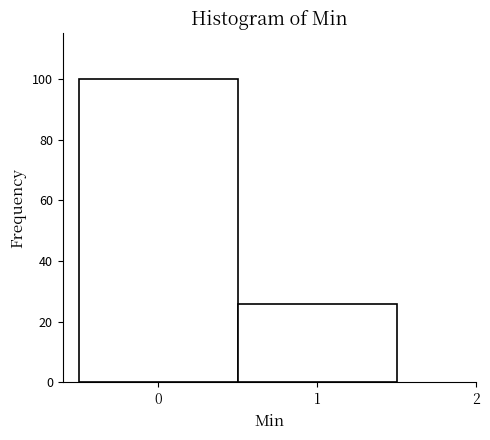

Reading left to right, list every bar in this chart as the range it spans on the x-axis followed by its height. The values are not printed on the chart, so give them approximately, as read against the axis.

-0.5 to 0.5: 100
0.5 to 1.5: 26